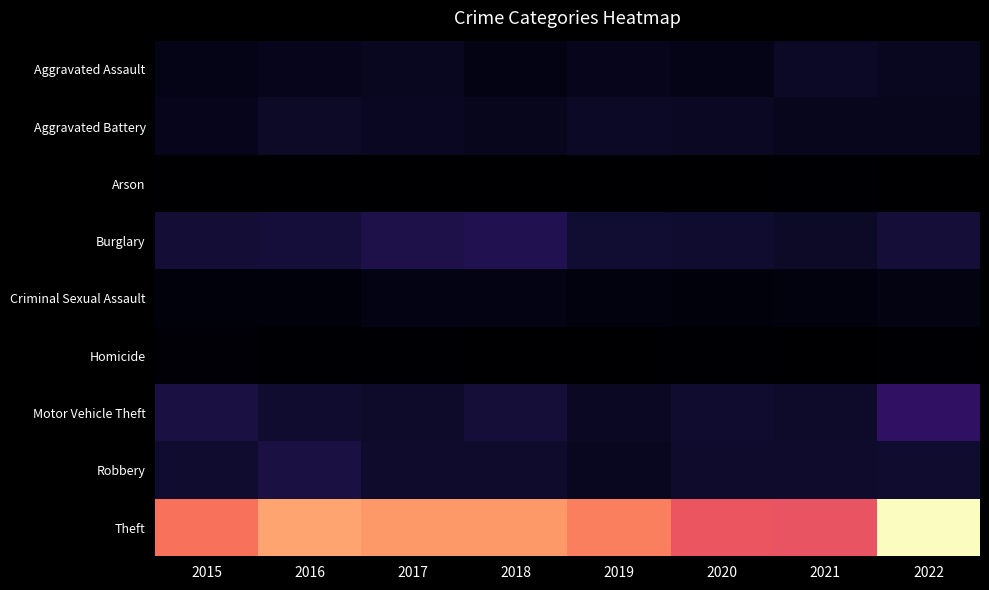

At how many categories does at least one series exceed 350?

8